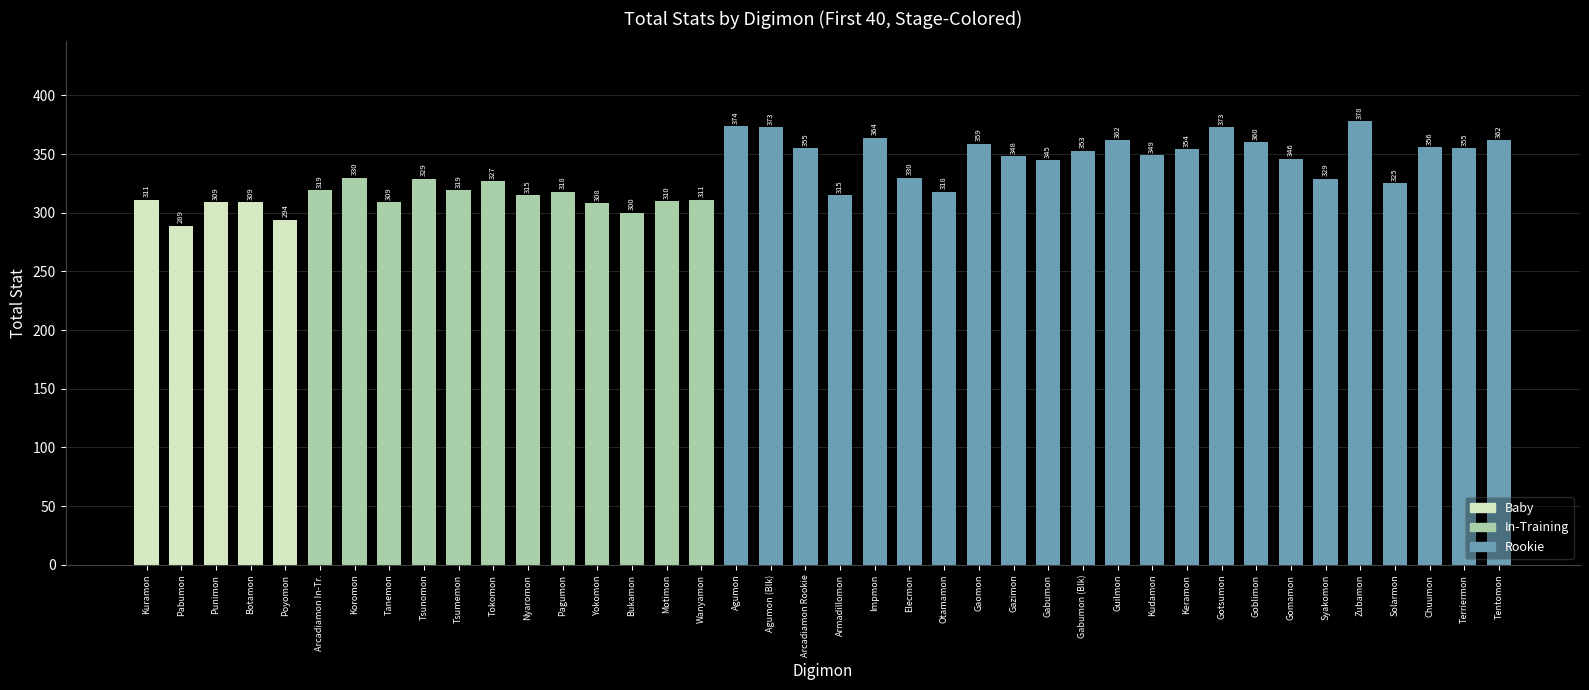

What position from the right is Kuramon?

40